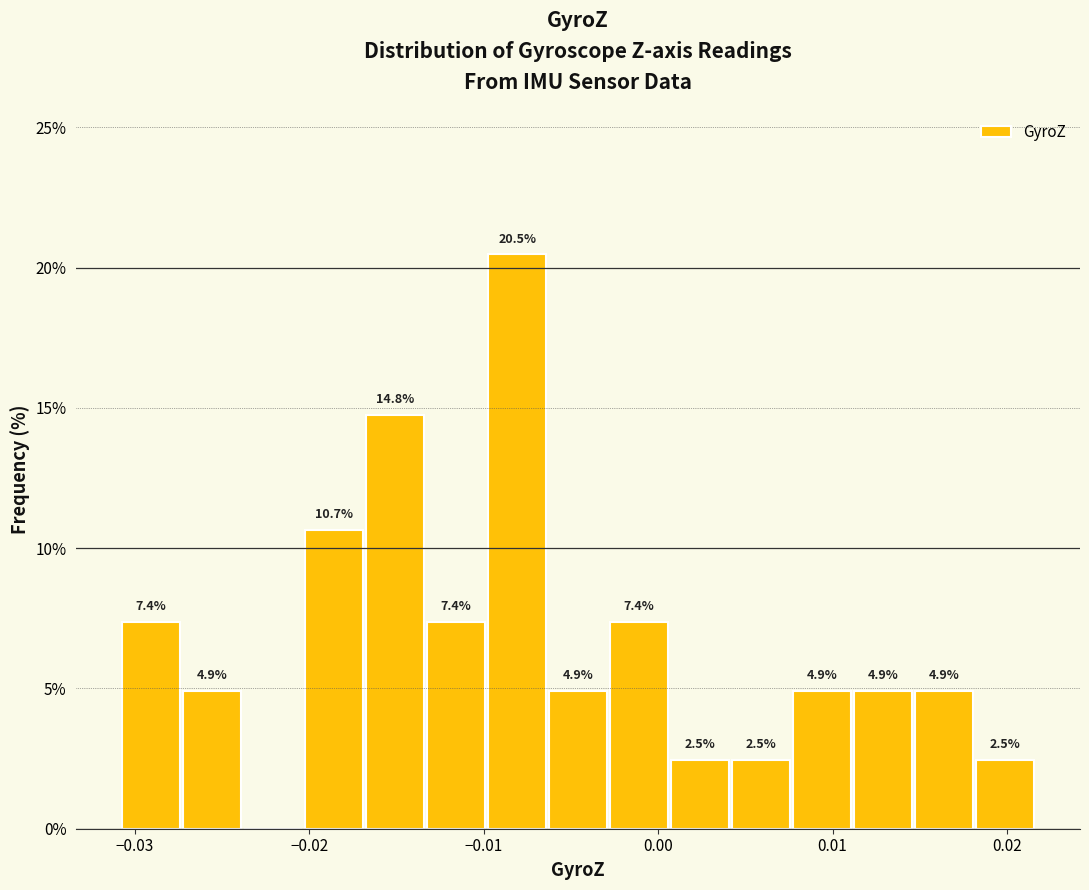

Around what value on the x-axis is the tallest bar? Give the approximate position of its centre, as read against the axis.

-0.008